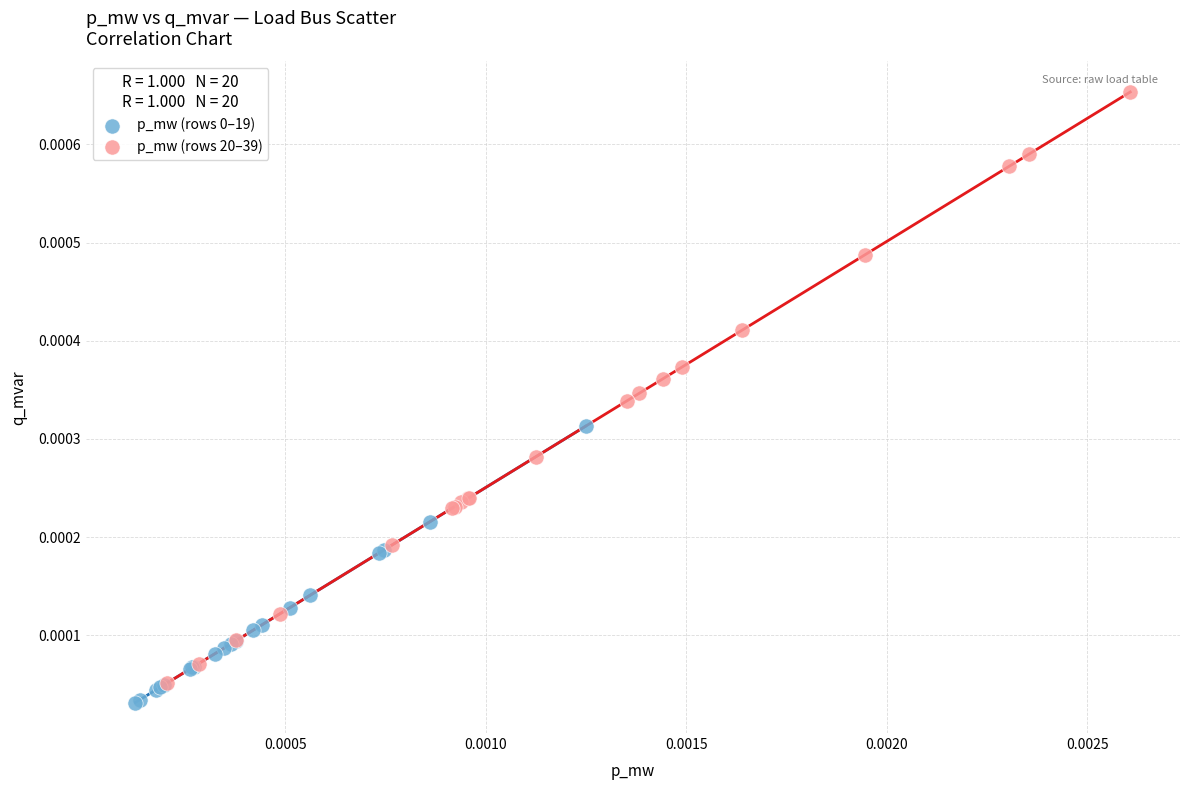

Which series has the widest spread of Y values?

p_mw (rows 20–39)